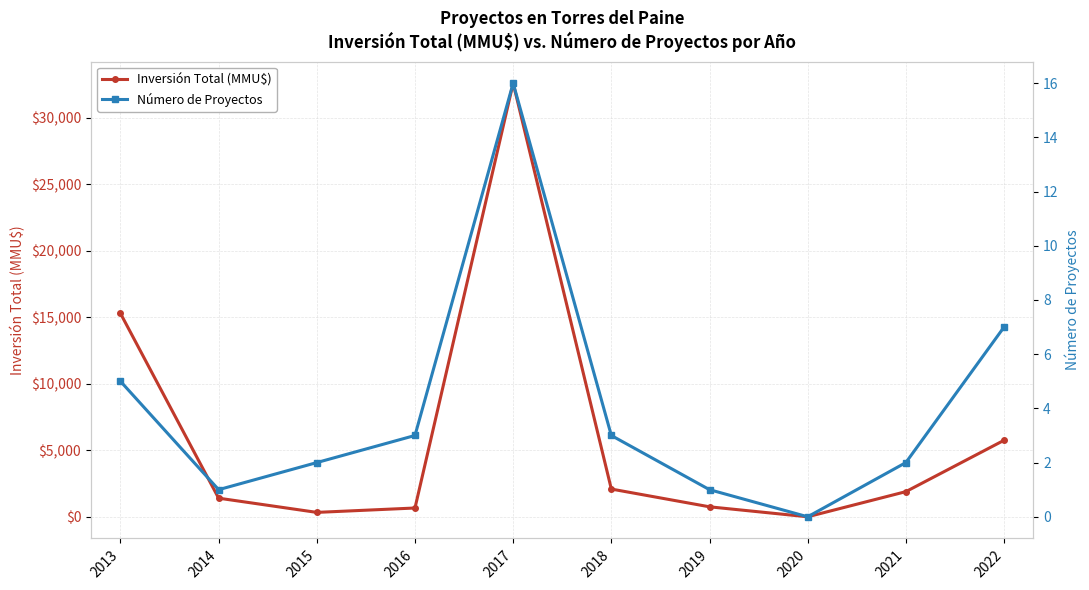

Between 2014 and 2019, which series saw the biggest shift?

Inversión Total (MMU$)